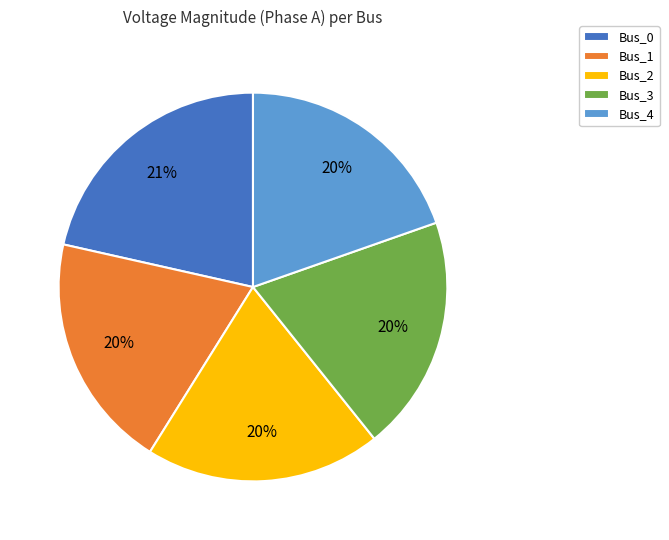

Count the number of slices in the pie.

5